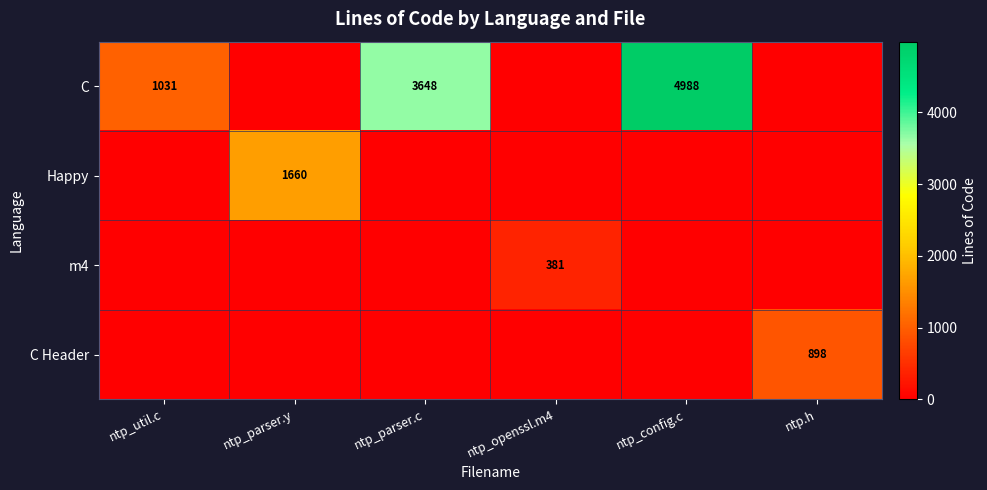

The value of m4 at ntp_openssl.m4 is 381. True or false?

True